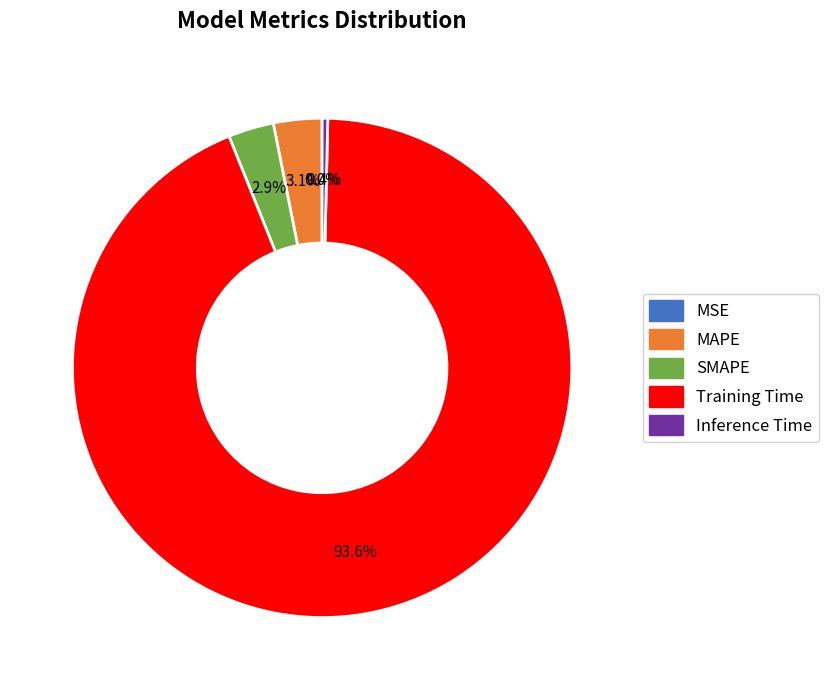

Is Training Time the majority of the pie?

Yes